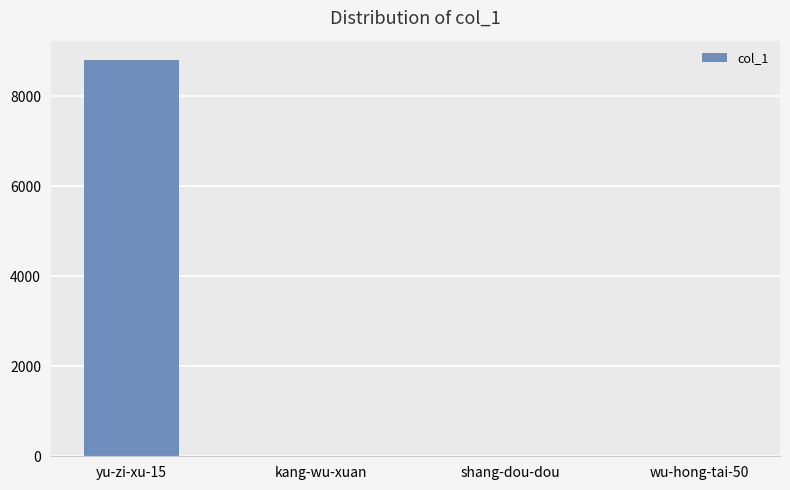

At which category does the chart reach its peak across all series?

yu-zi-xu-15